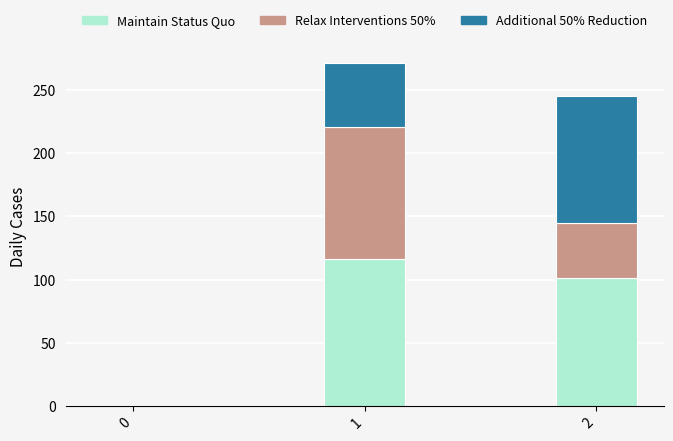

True or false: Maintain Status Quo has a value of 0 at 0.

True